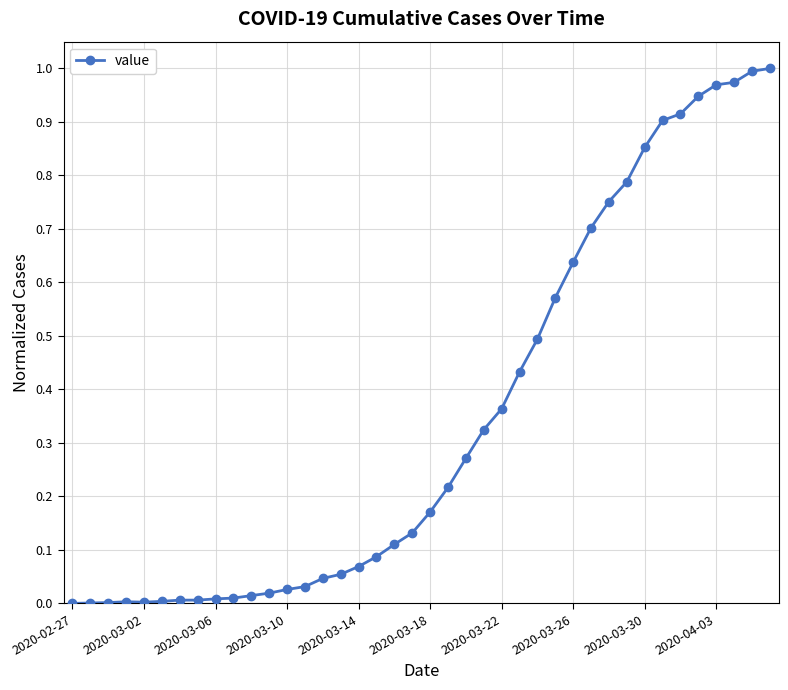

What is the sum of all values?

13.9